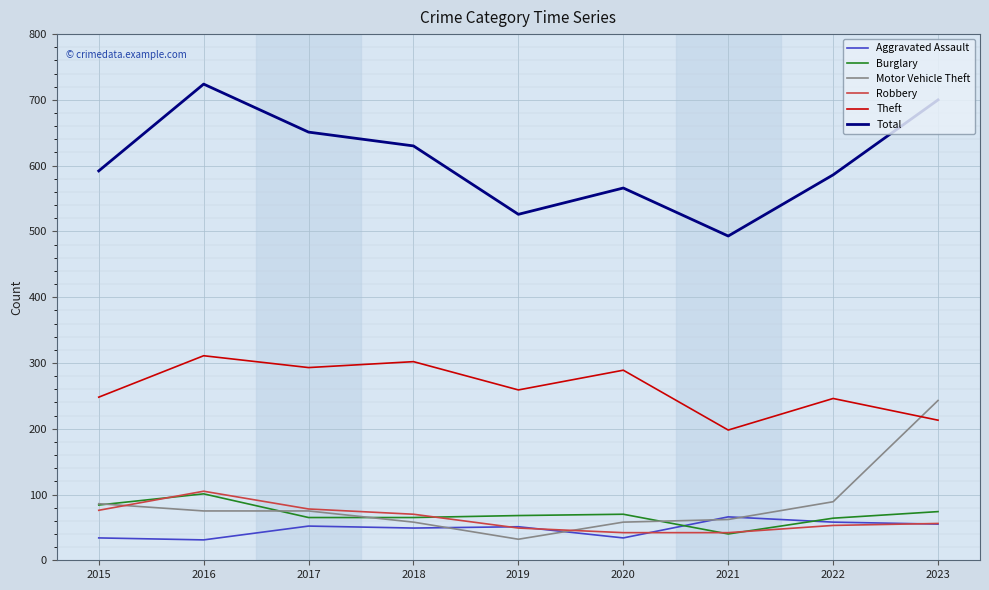

What is the average value of the Aggravated Assault series?

48